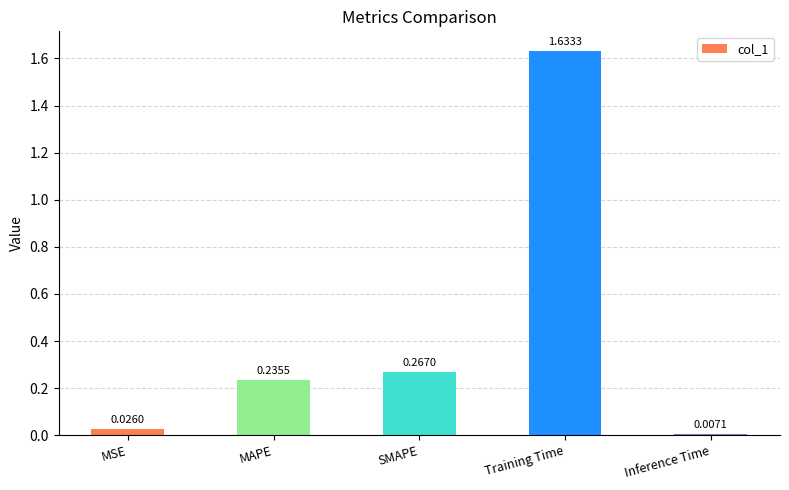

What position from the left is MSE?

1